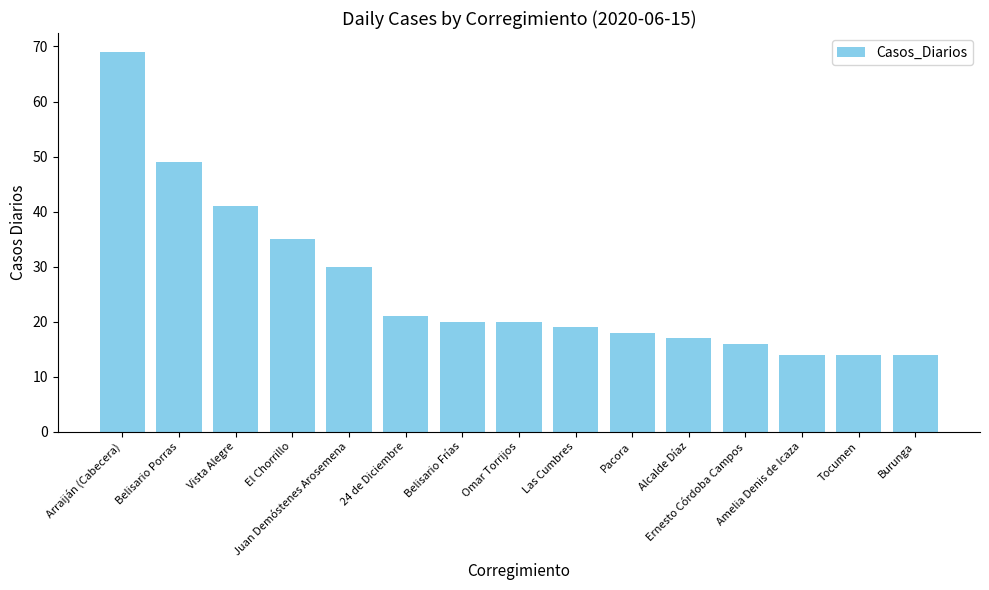

How many data points does each series have?

15